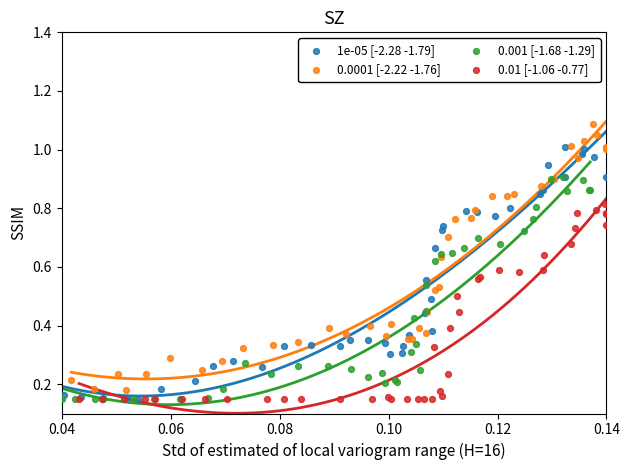

Which series reaches the maximum Y coordinate?

0.0001 [-2.22 -1.76]